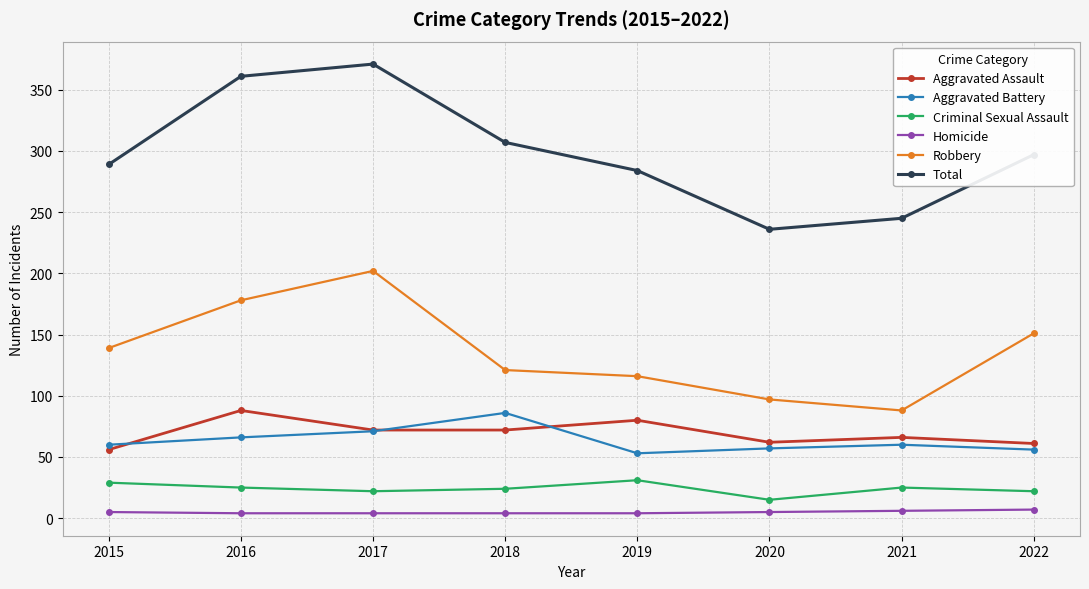

Which series has the largest total across all categories?

Total